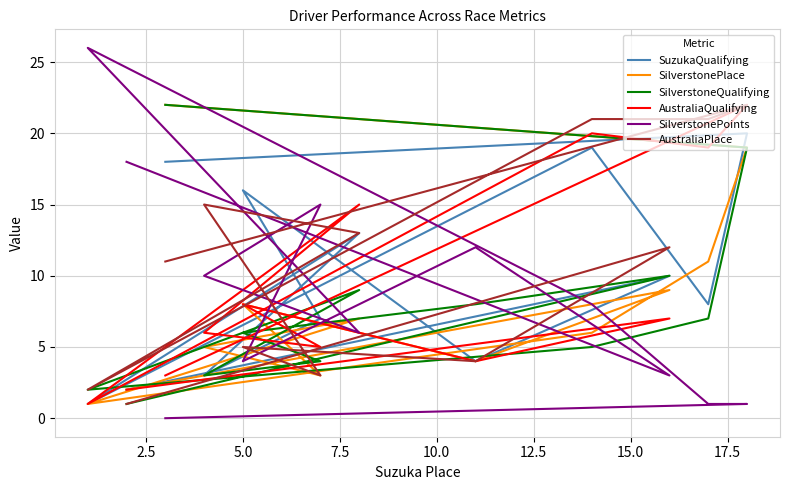

How many data points in AustraliaQualifying are less than 7?

6